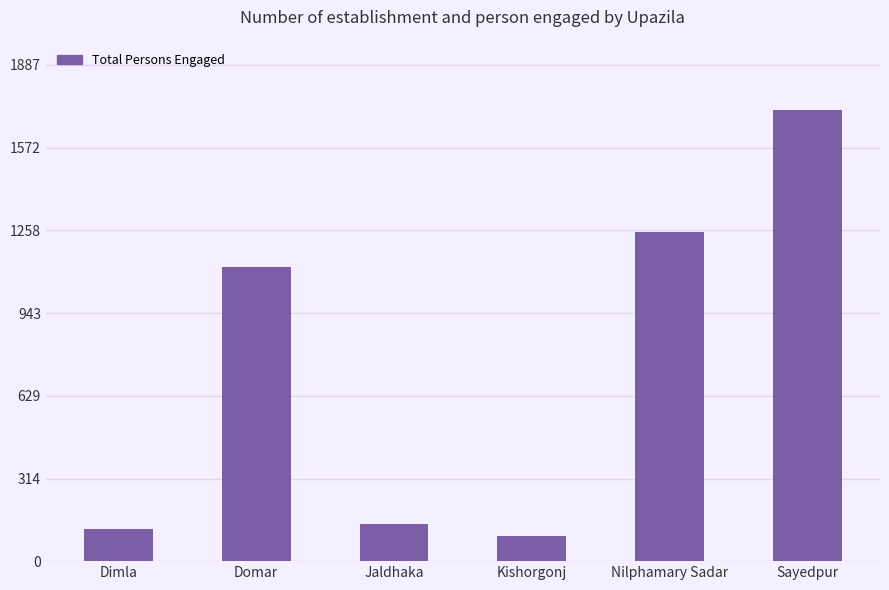

Rank the categories by value from highest to lowest.

Sayedpur, Nilphamary Sadar, Domar, Jaldhaka, Dimla, Kishorgonj